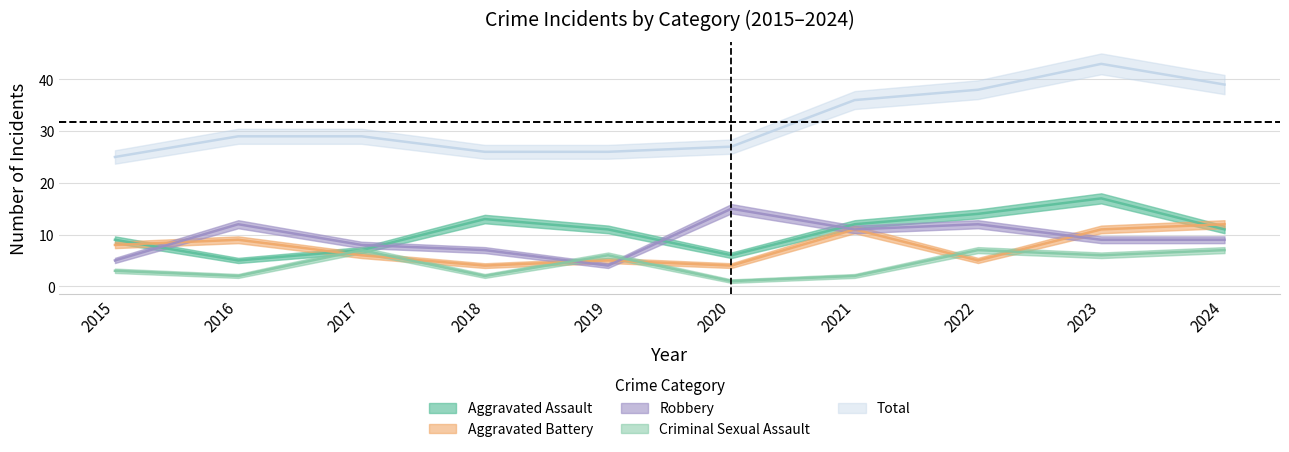

At 2015, list the series in order from largest to smallest.

Total, Aggravated Assault, Aggravated Battery, Robbery, Criminal Sexual Assault